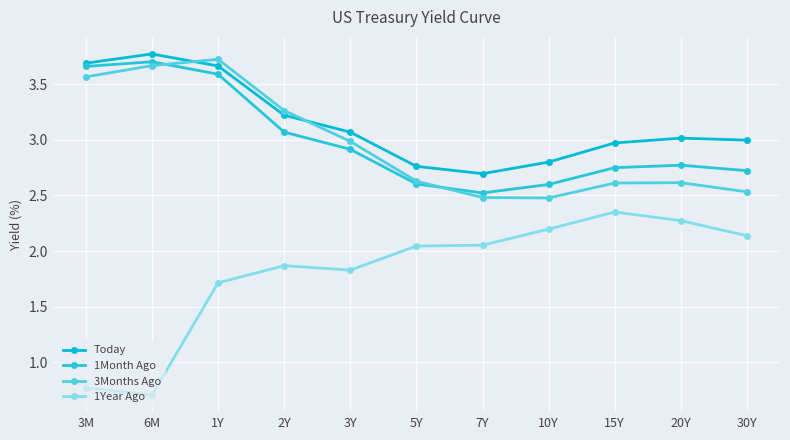

Is this an area chart (filled region under the line)?

No